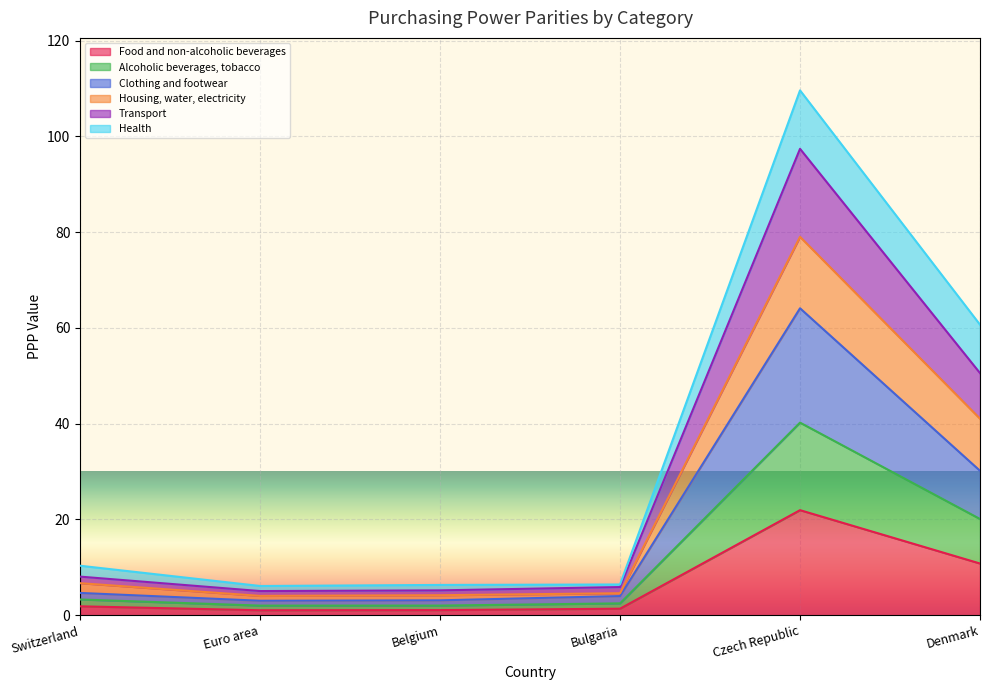

What is the total value across all series at Czech Republic?

109.6